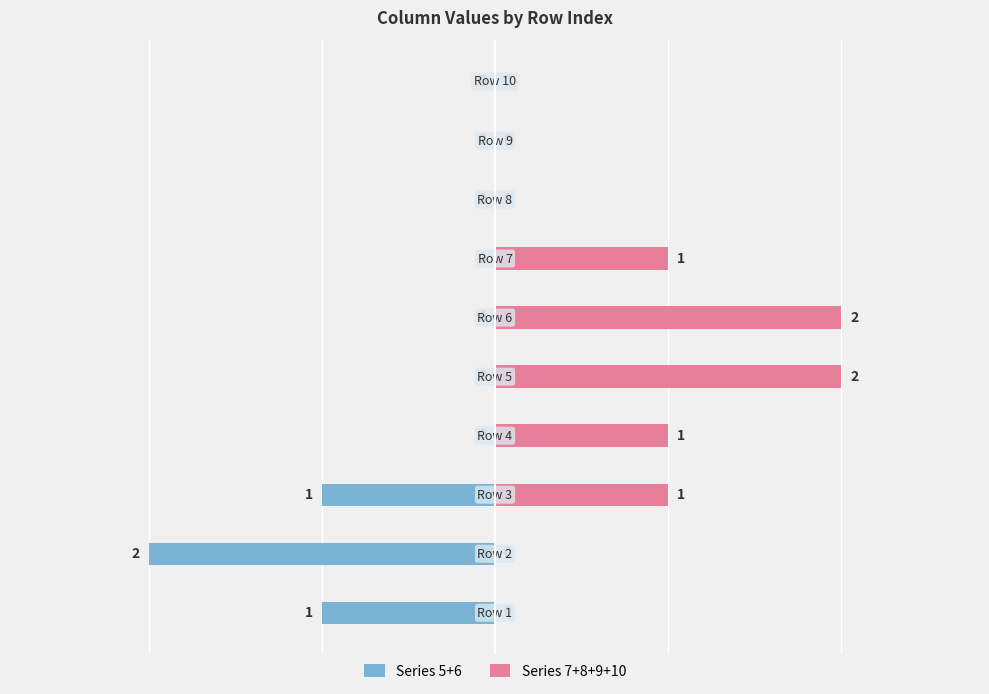

How many groups of bars are there?

10